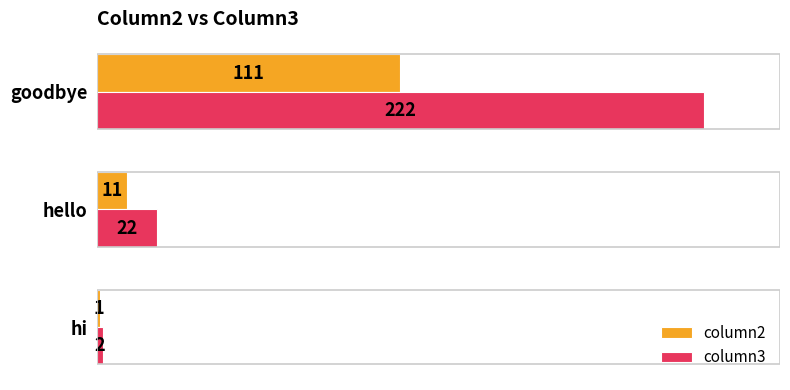

What are all the series names shown in the legend?

column2, column3